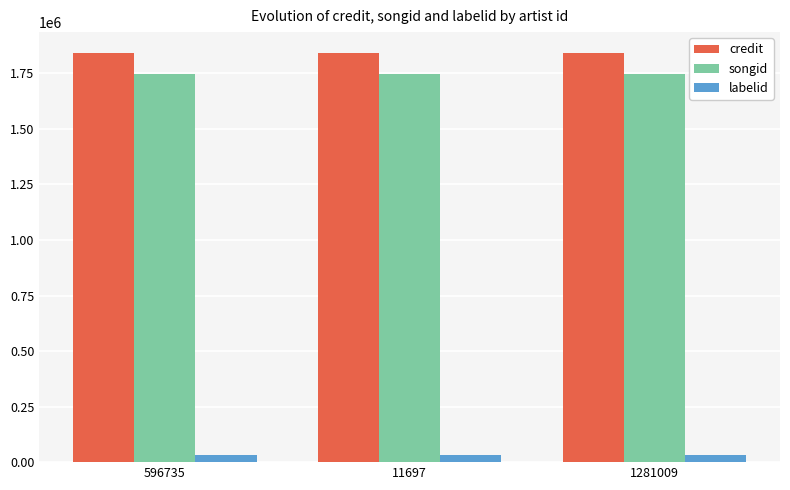

What position from the right is 1281009?

1